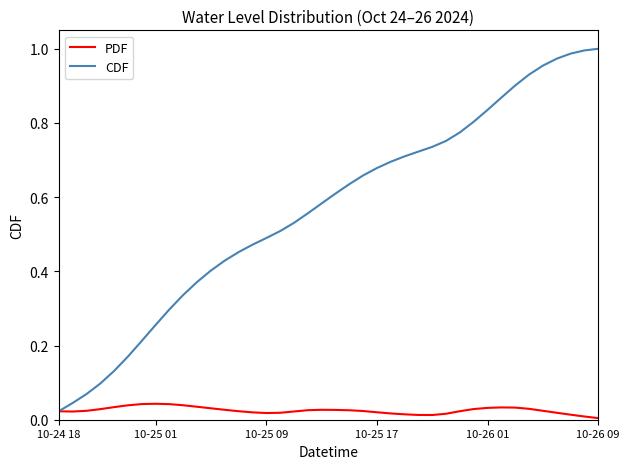

Which series has the largest range (max minus min)?

CDF